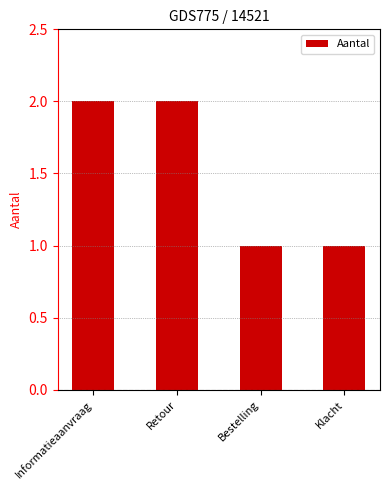

What is the label of the 1st bar from the left?

Informatieaanvraag